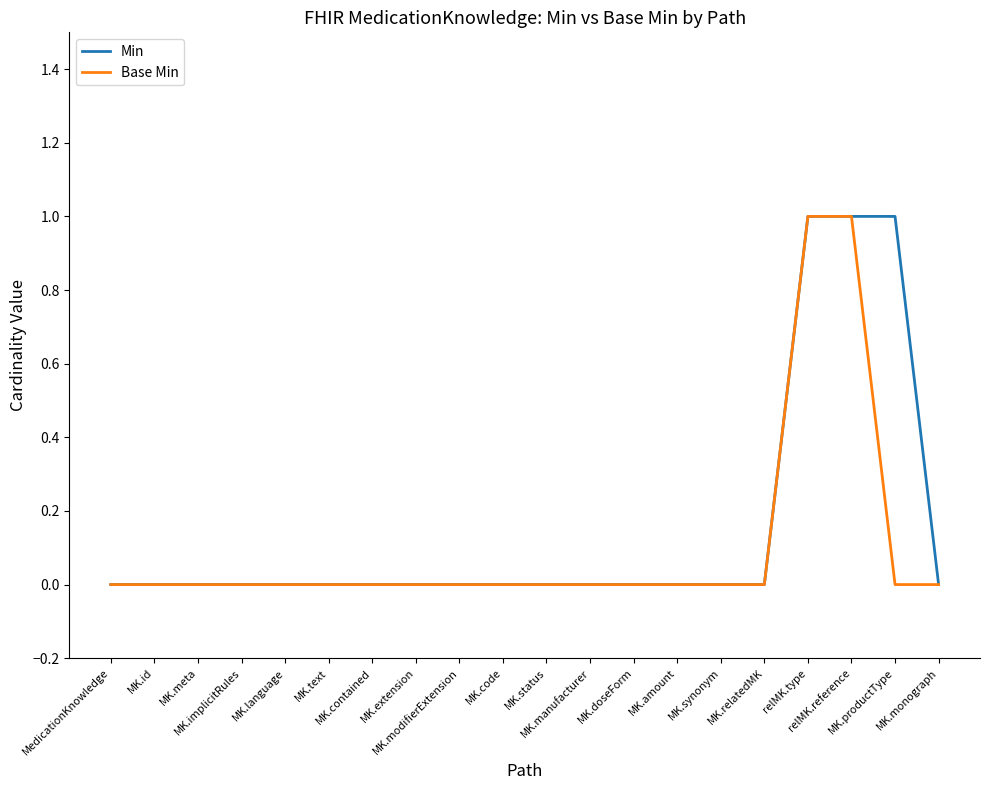

Between MK.meta and relMK.type, which series saw the biggest shift?

Min